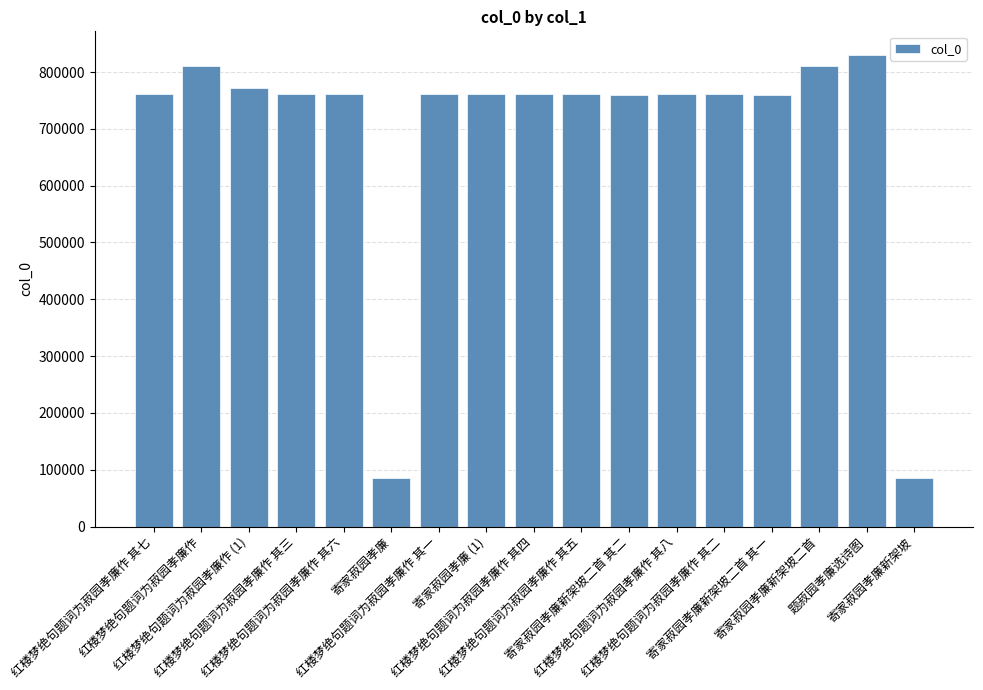

What is the maximum value shown in the chart?

830182